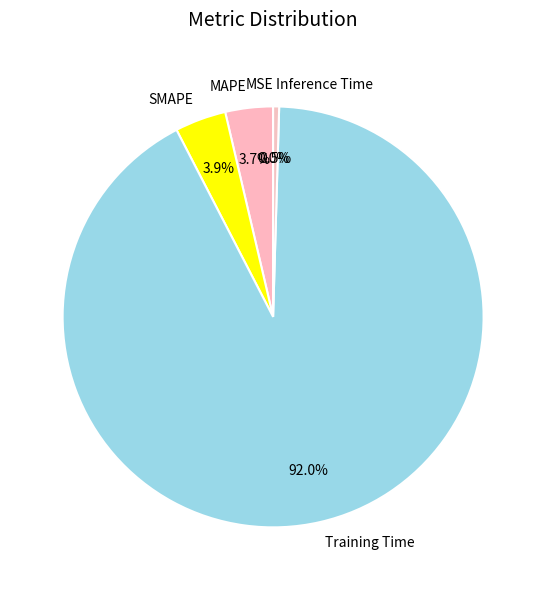

Which slice represents more than half of the pie?

Training Time